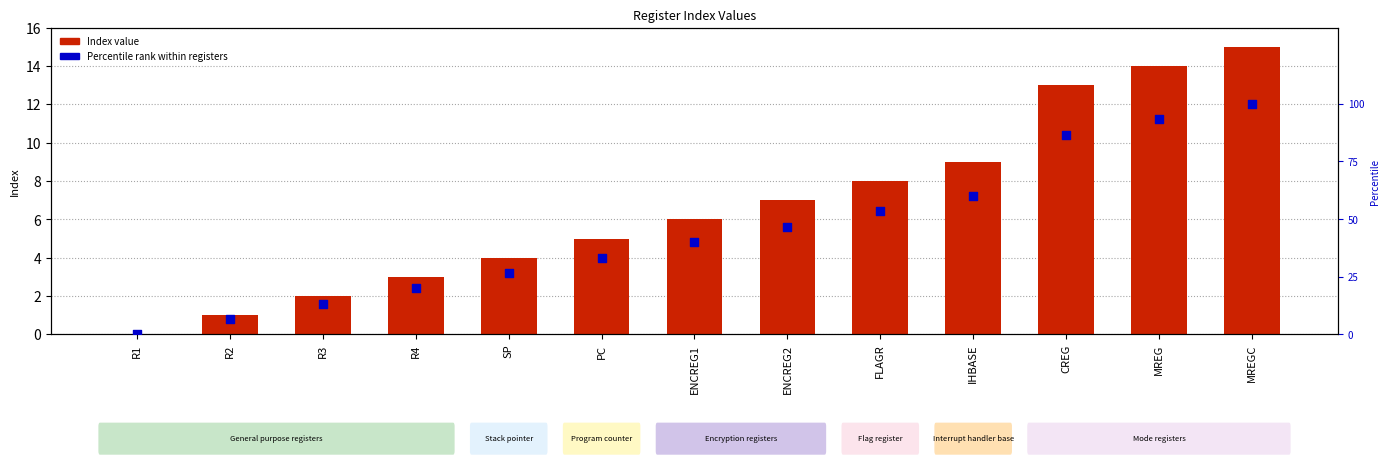

What is the total value across all series at FLAGR?

61.3